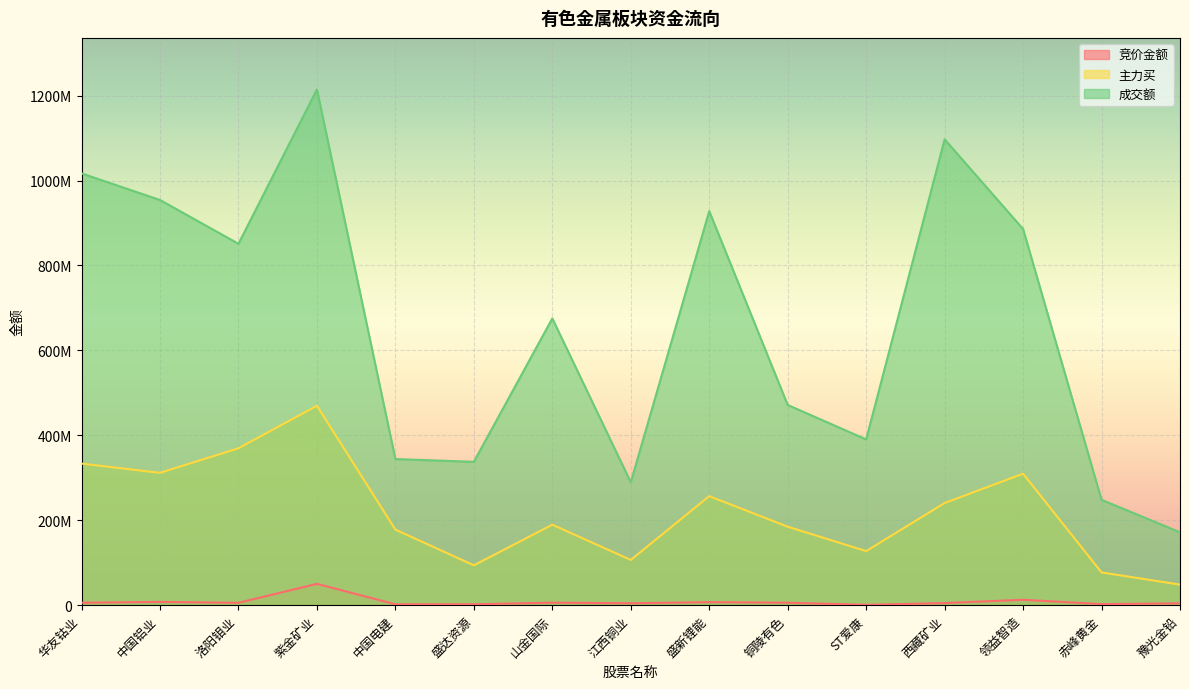

What is the sum of the 竞价金额 values at 领益智造 and 山金国际?

18645889